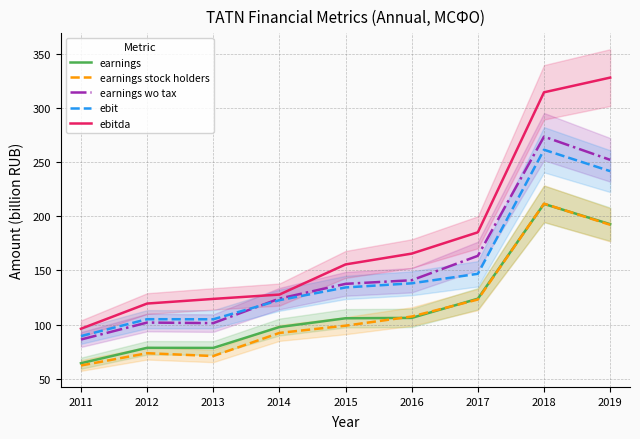

Is it true that earnings stock holders equals 160.3 at 2015?

False